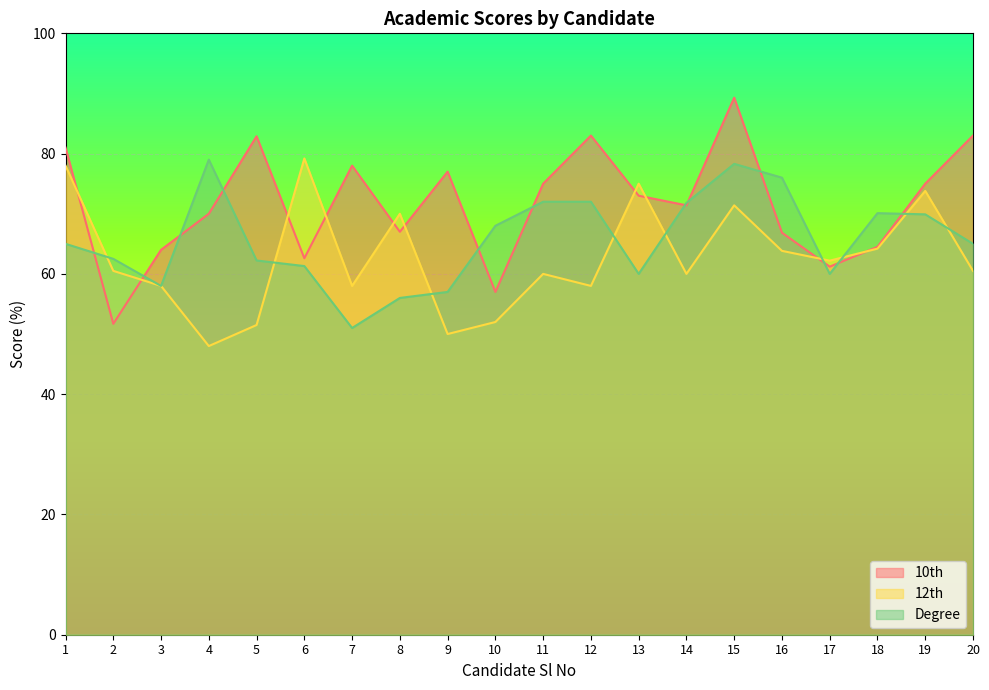

Which series changed the most between 1 and 17?

10th